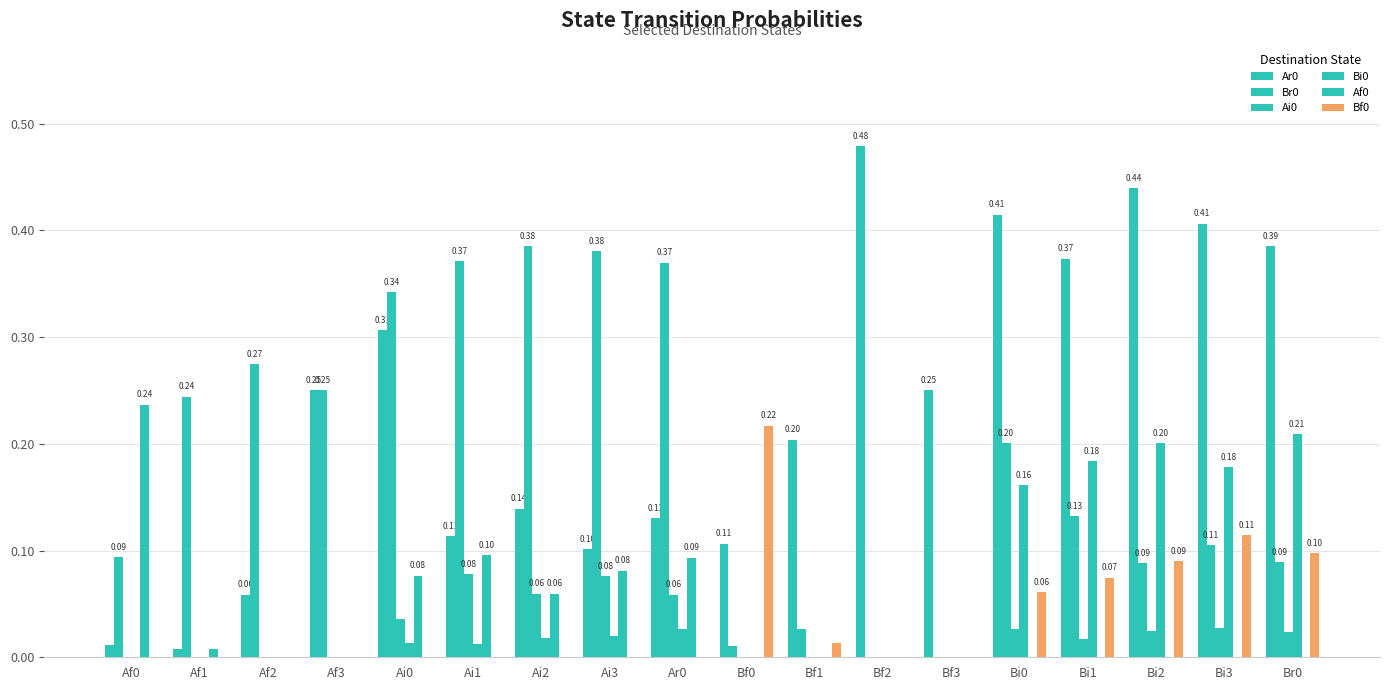

Rank the series by their maximum value, from highest to lowest.

Ar0, Br0, Af0, Bf0, Bi0, Ai0